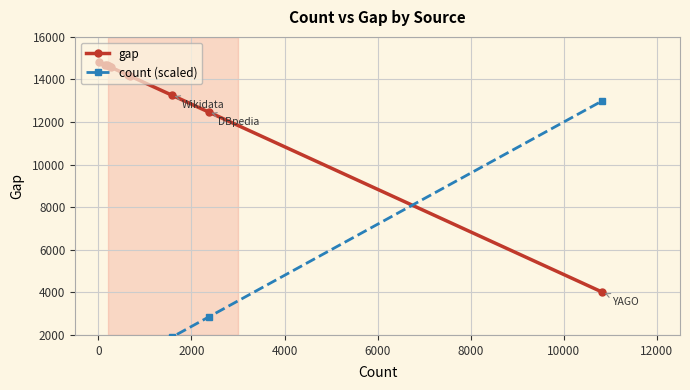

What is the greatest value displayed?

14818.0